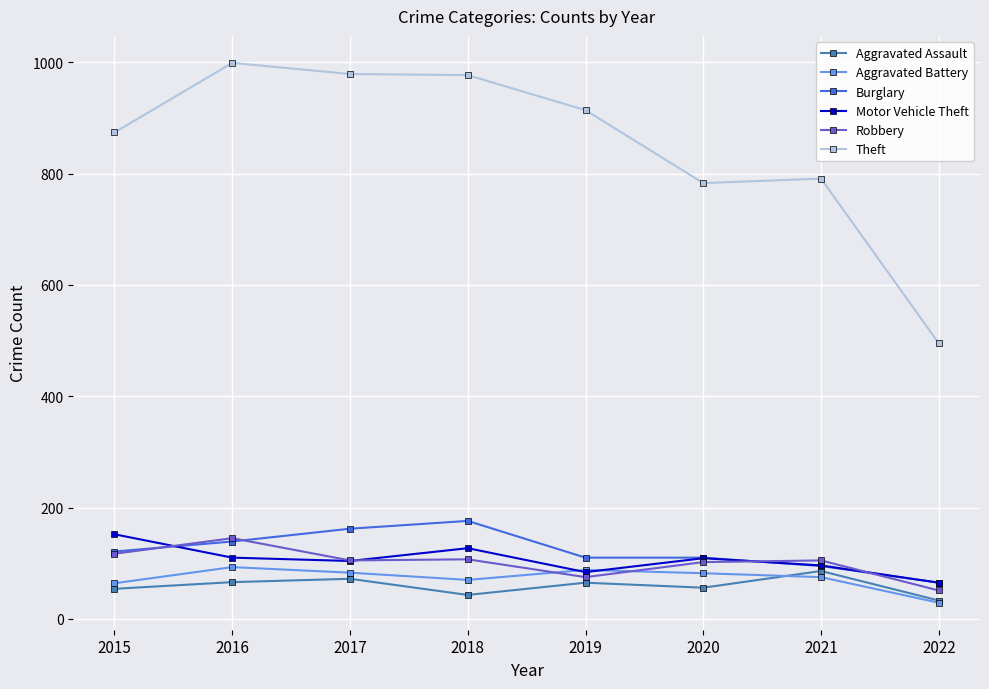

What is the difference between the second highest and second lowest values in the Burglary series?

67